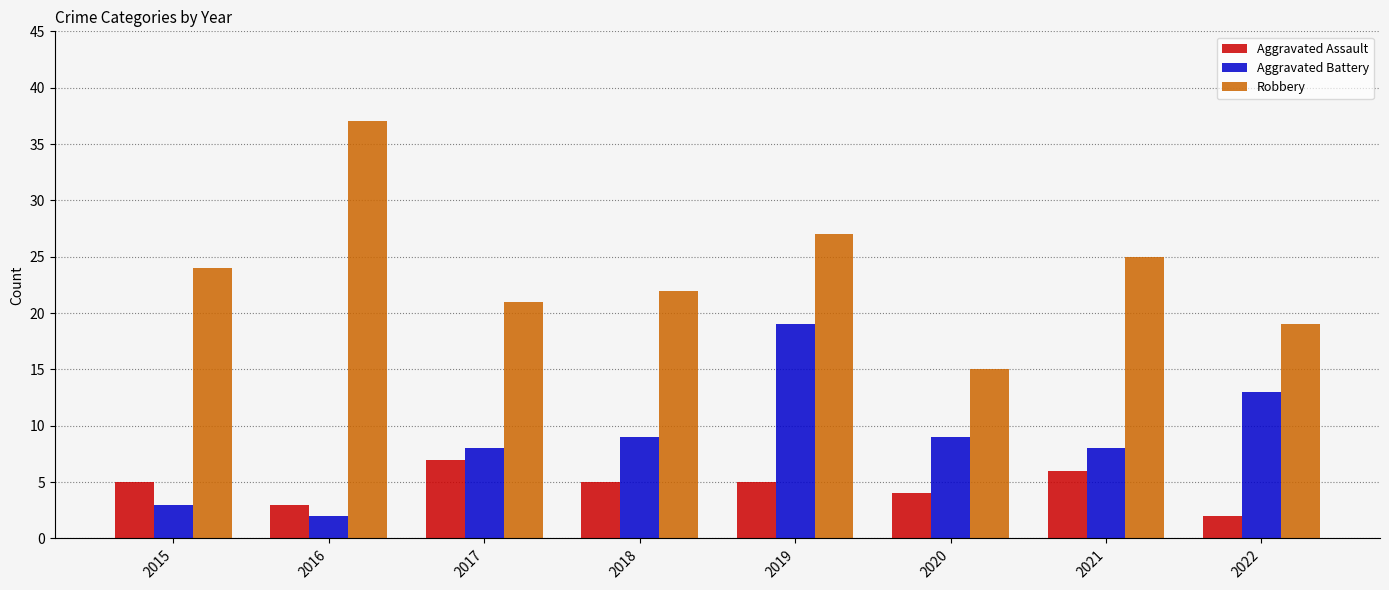

Reading left to right, extract all data points from this chart.

Aggravated Assault: 5	3	7	5	5	4	6	2
Aggravated Battery: 3	2	8	9	19	9	8	13
Robbery: 24	37	21	22	27	15	25	19